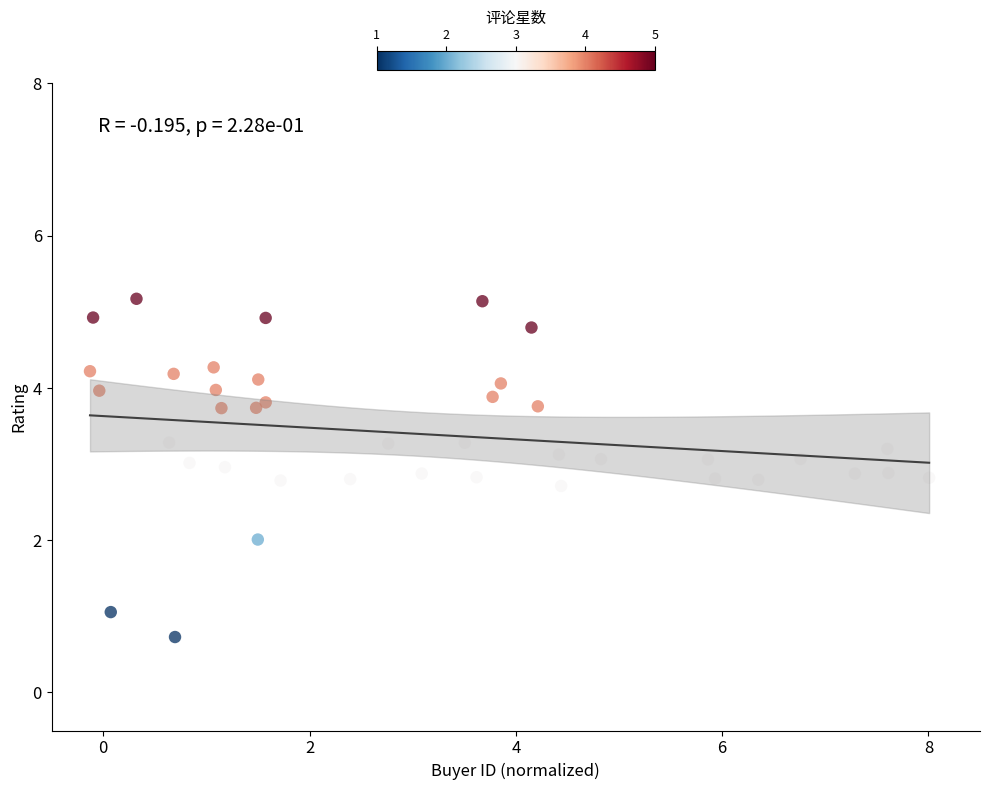

What is the range of X values (max minus min)?

8.1